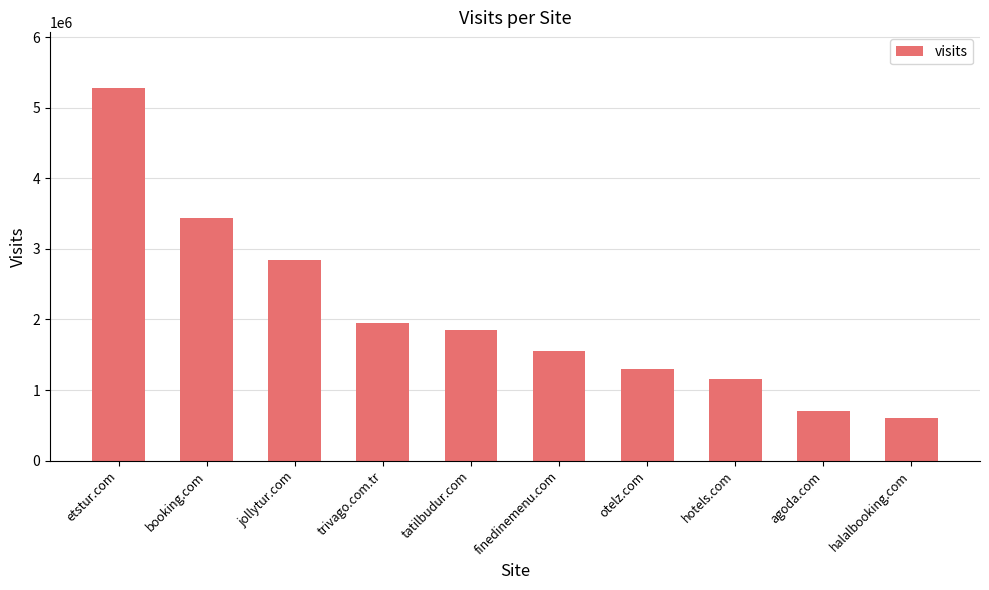

Where is the data nearest to the value 2937956?

jollytur.com